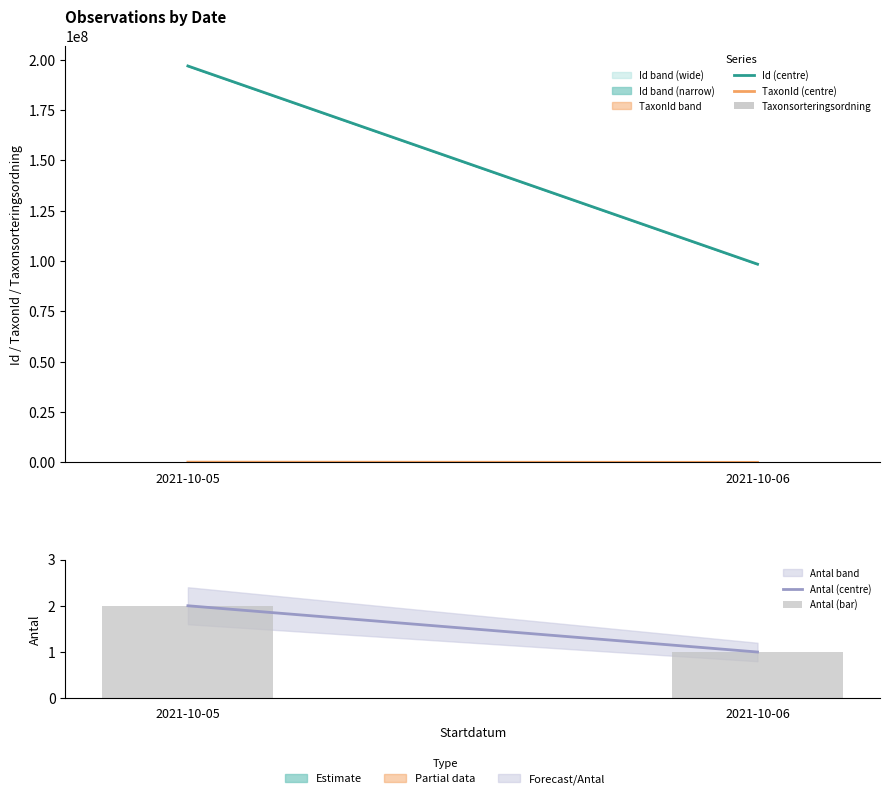

What is the difference between the Taxonsorteringsordning values at 2021-10-05 and 2021-10-06?

5829